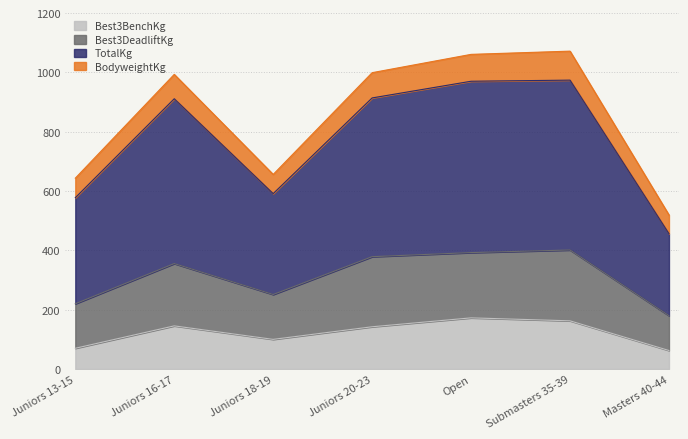

What is the total value across all series at Juniors 18-19?

656.0